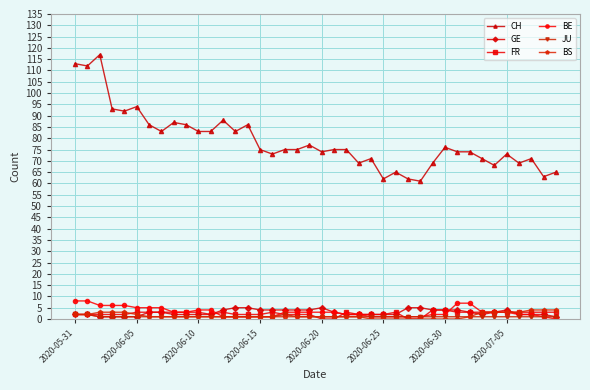

Does the chart display data point markers on the line(s)?

Yes